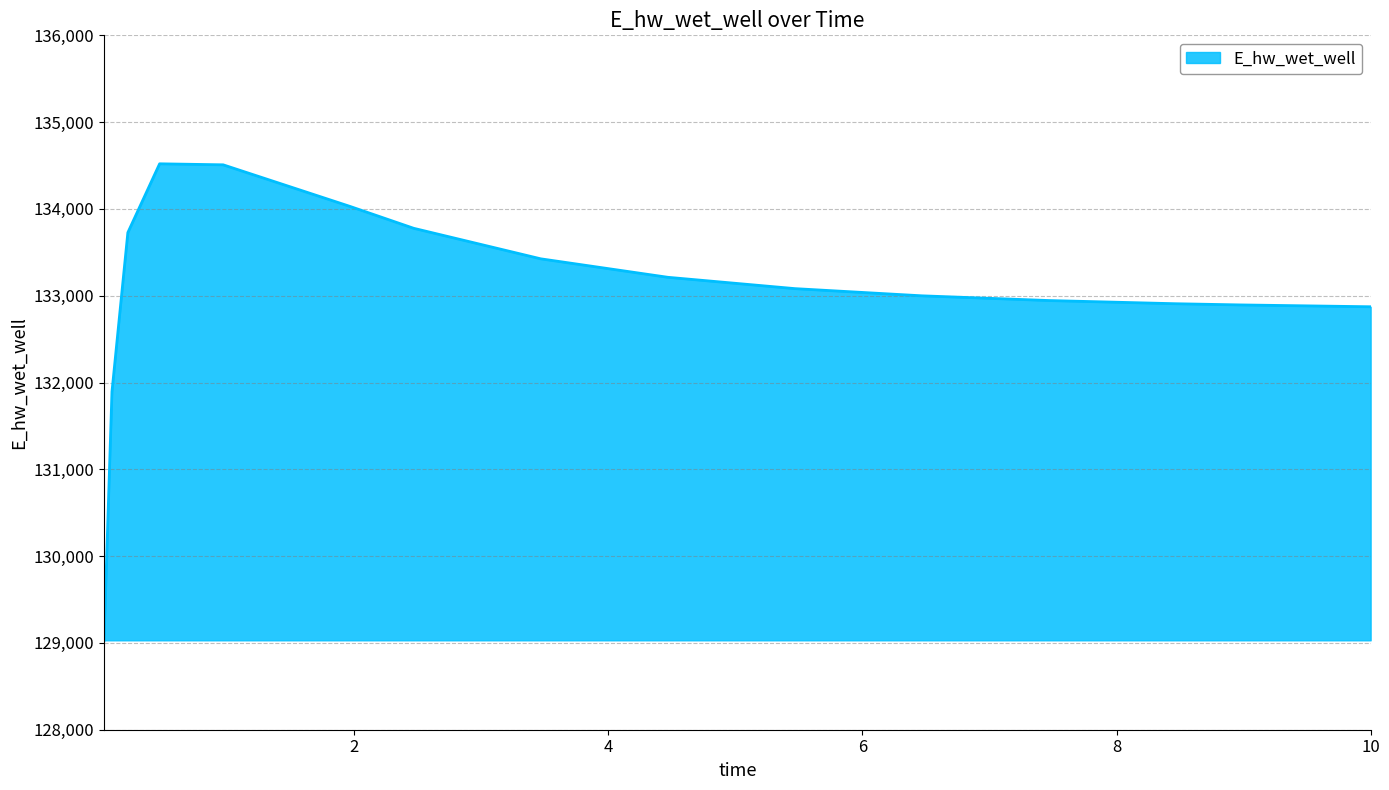

What is the difference between the maximum and minimum values?

5489.9